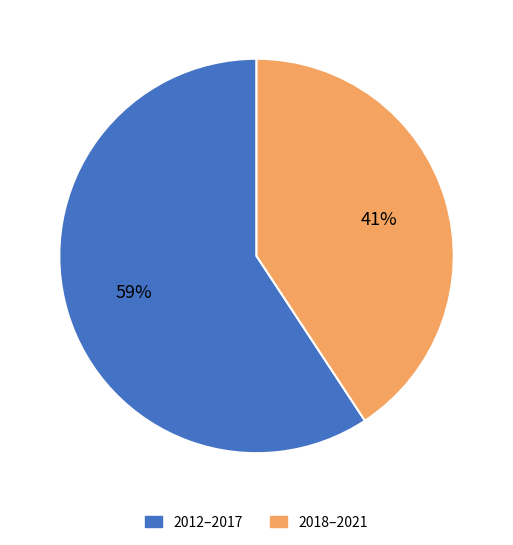

Which category has the biggest portion of the pie?

2012–2017